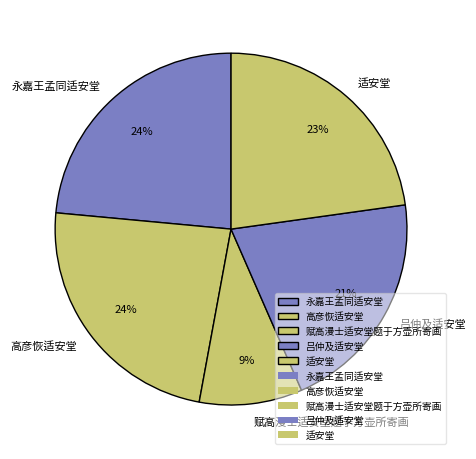

Do 高彦恢适安堂 and 适安堂 together represent more than half of the pie?

No